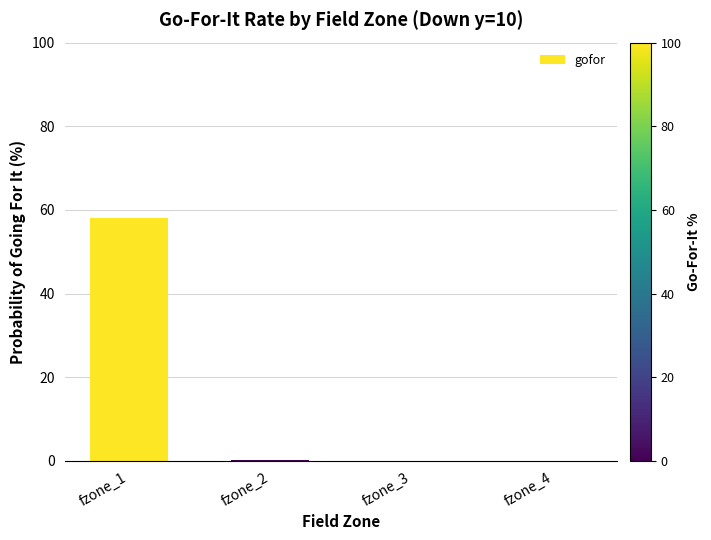

Is it true that the value at fzone_3 is 0.0?

True